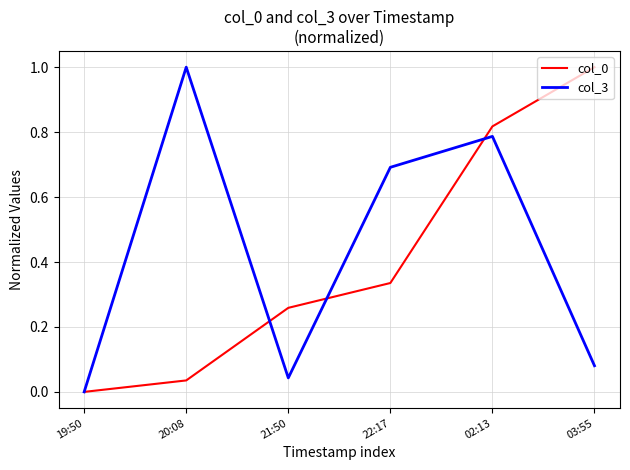

What is the maximum value for col_0?

1.0